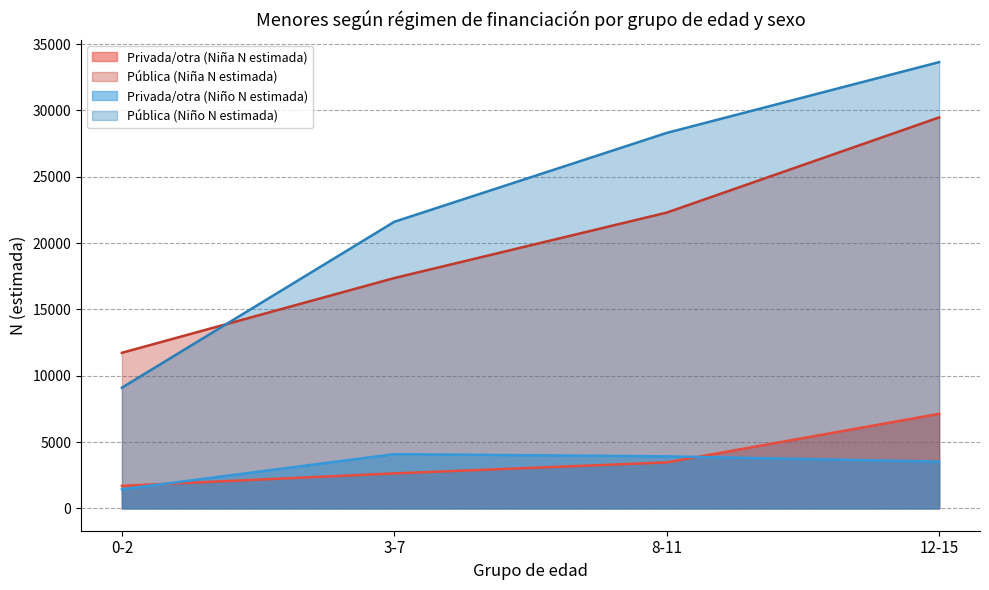

How many times do Pública (Niña N estimada) and Pública (Niño N estimada) cross each other?

1